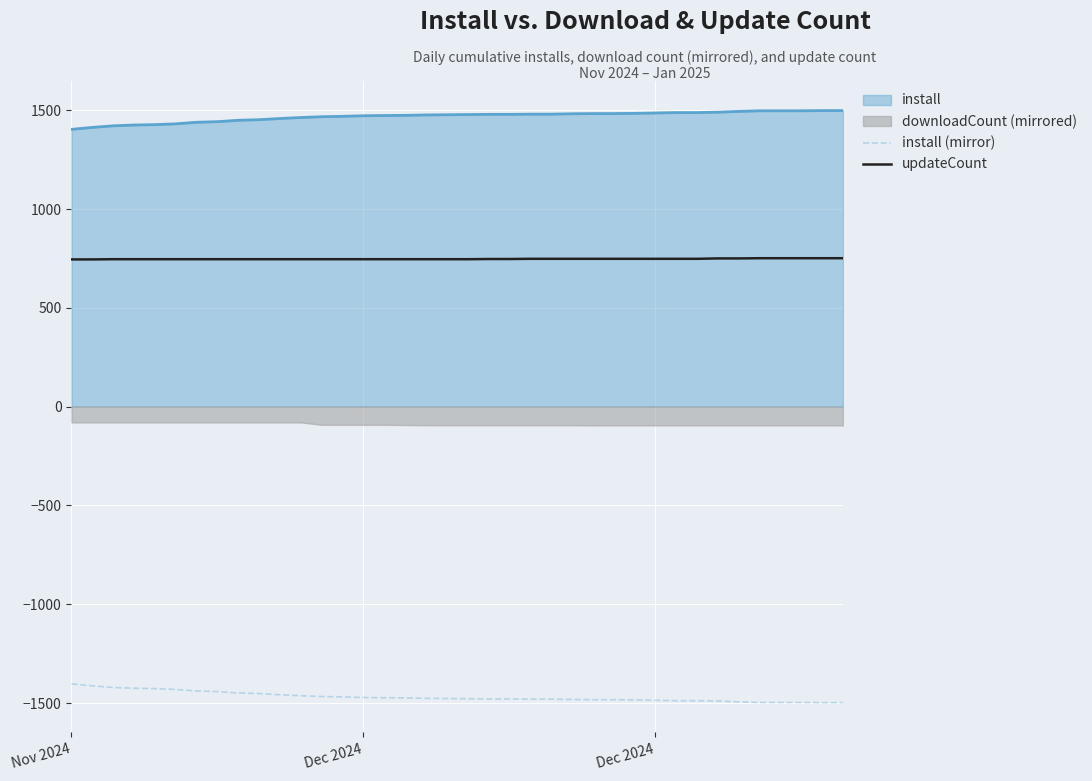

Which series has the largest range (max minus min)?

install (mirror)